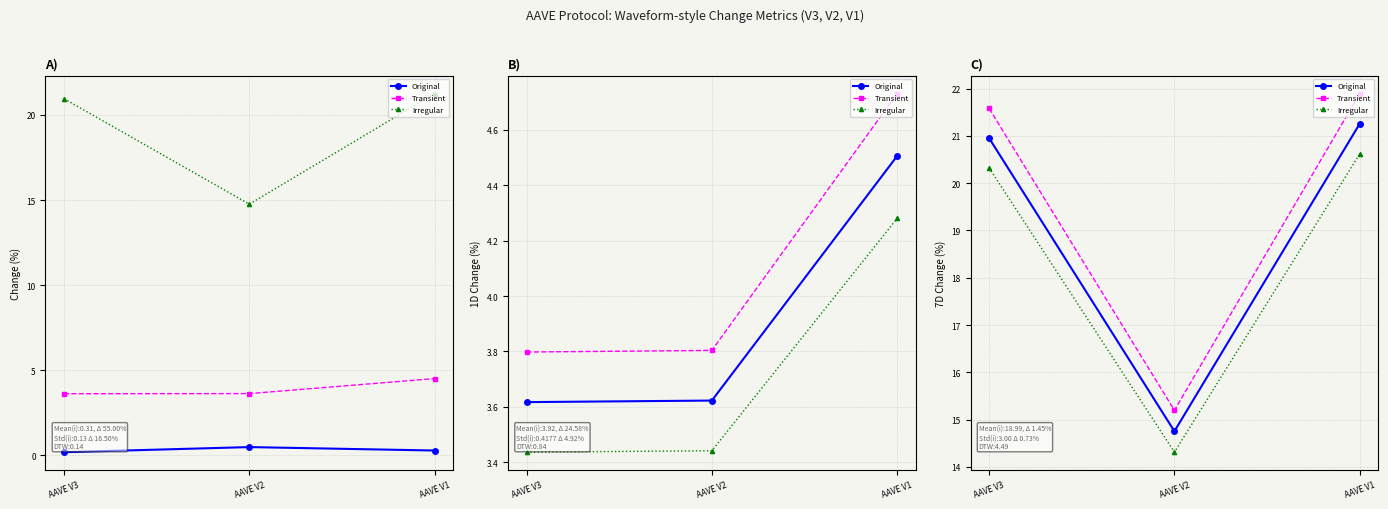

Which has a higher value, AAVE V3 or AAVE V2?

AAVE V3